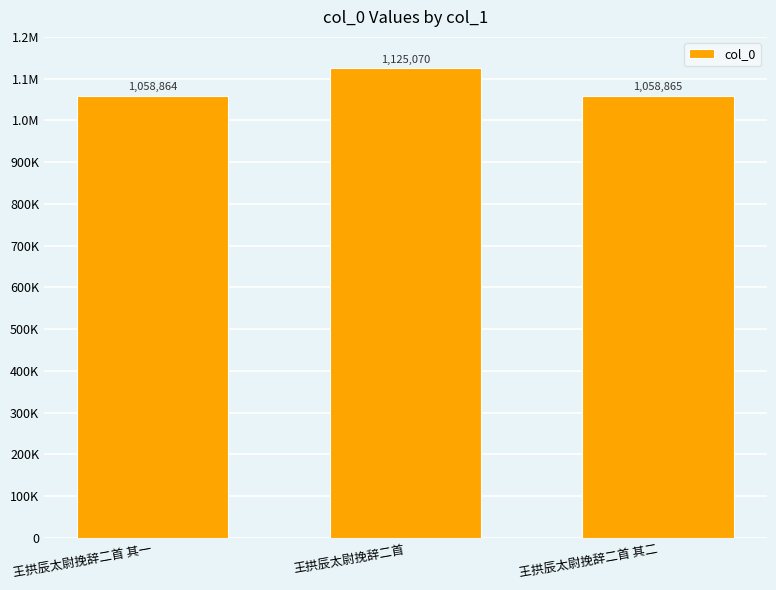

Rank the categories by value from lowest to highest.

王拱辰太尉挽辞二首 其一, 王拱辰太尉挽辞二首 其二, 王拱辰太尉挽辞二首